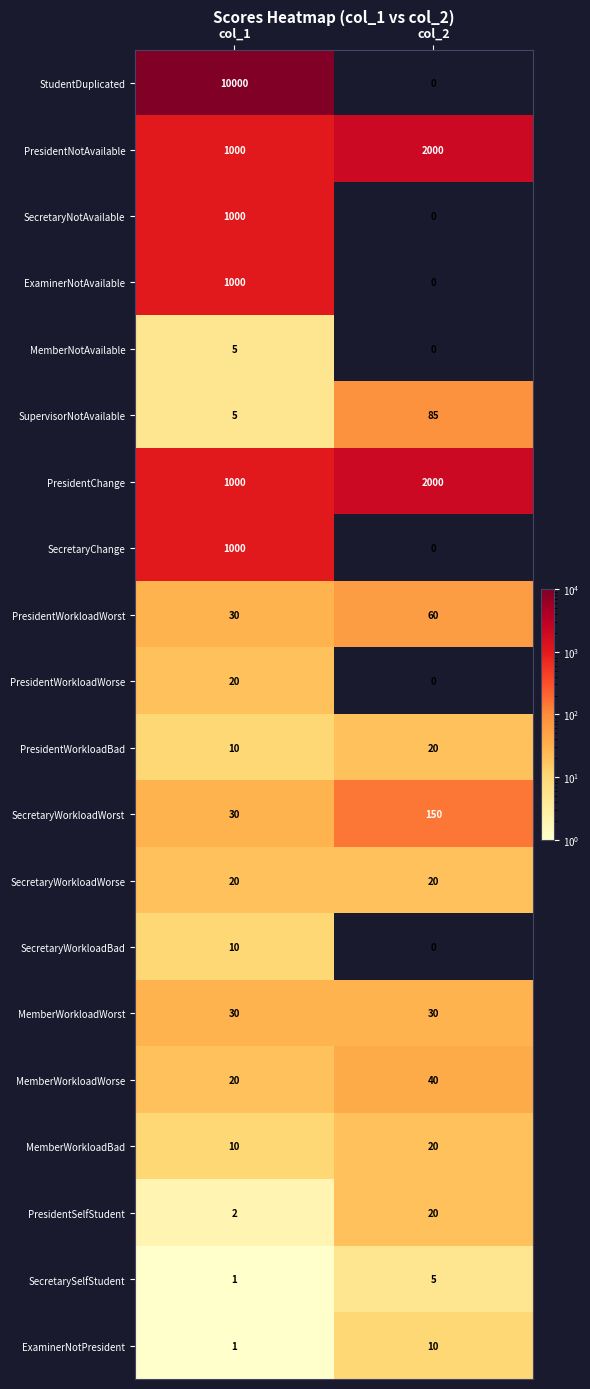

Read the PresidentNotAvailable value at col_1.

1000